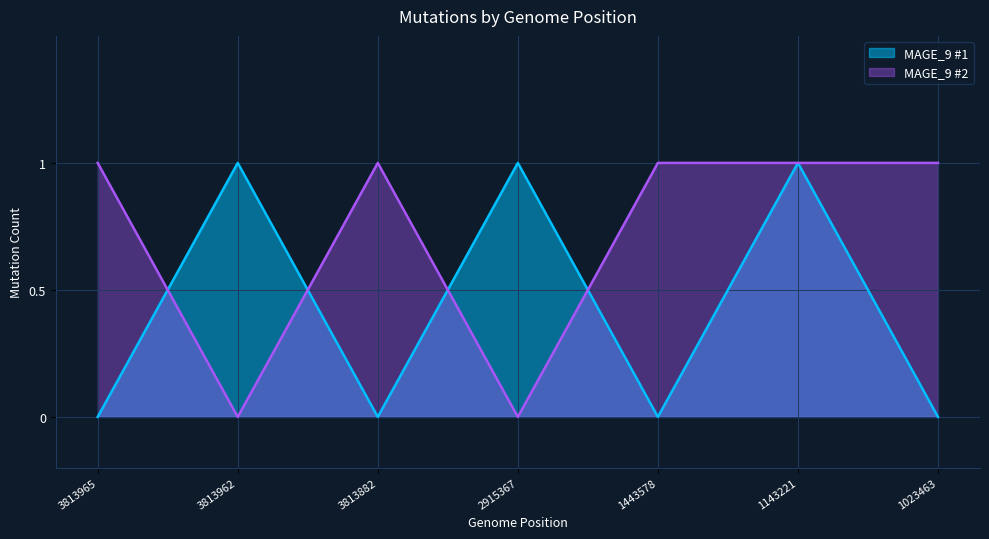

At which category does MAGE_9 #1 reach its first local valley?

3813882